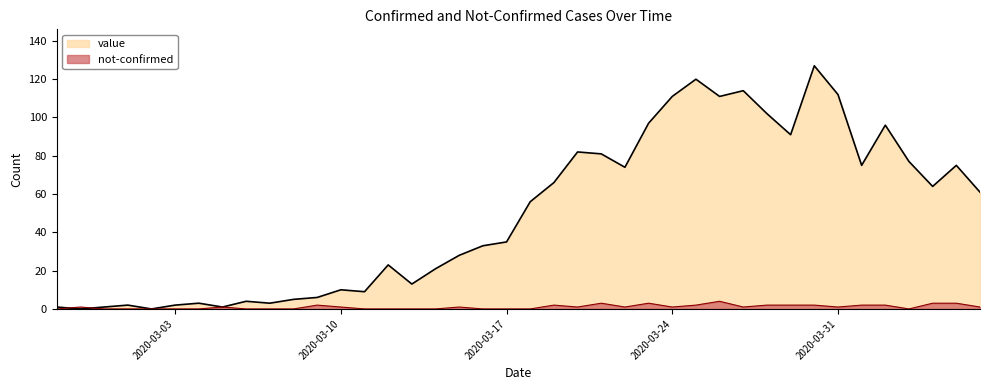

What is the label of the 32nd point from the left?

2020-03-29